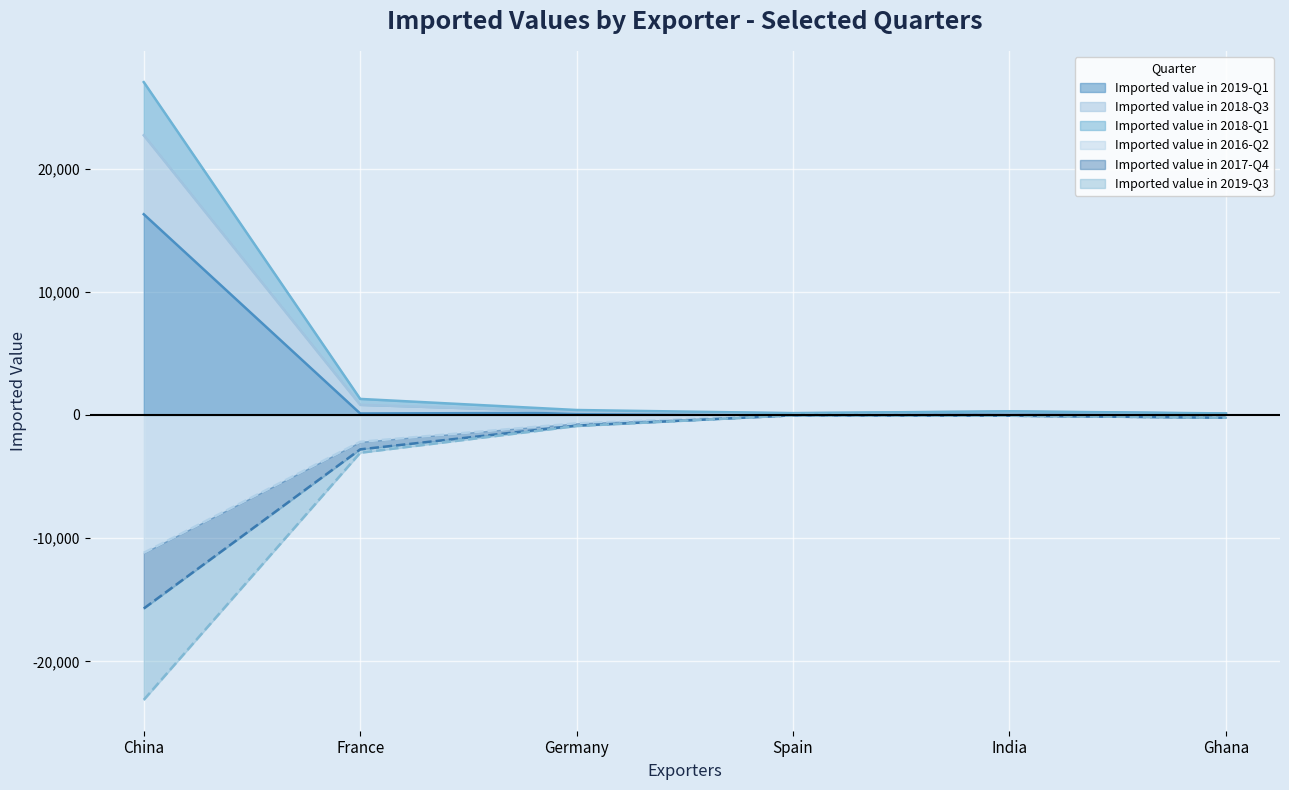

At which category does the chart reach its minimum across all series?

China